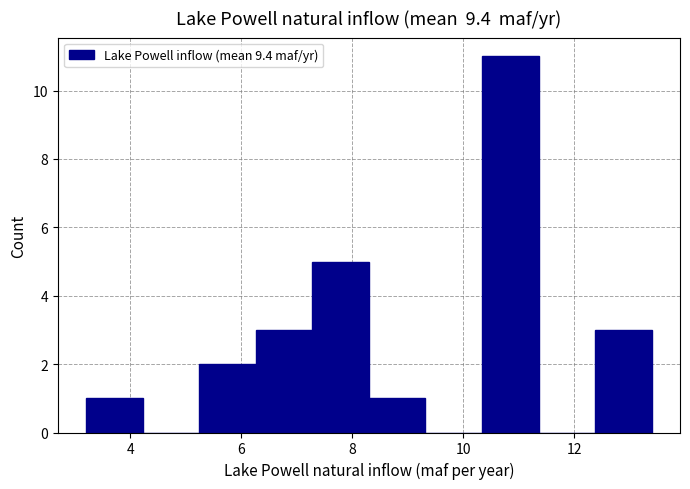

Which range on the x-axis has the tallest bar?

10.34 to 11.36